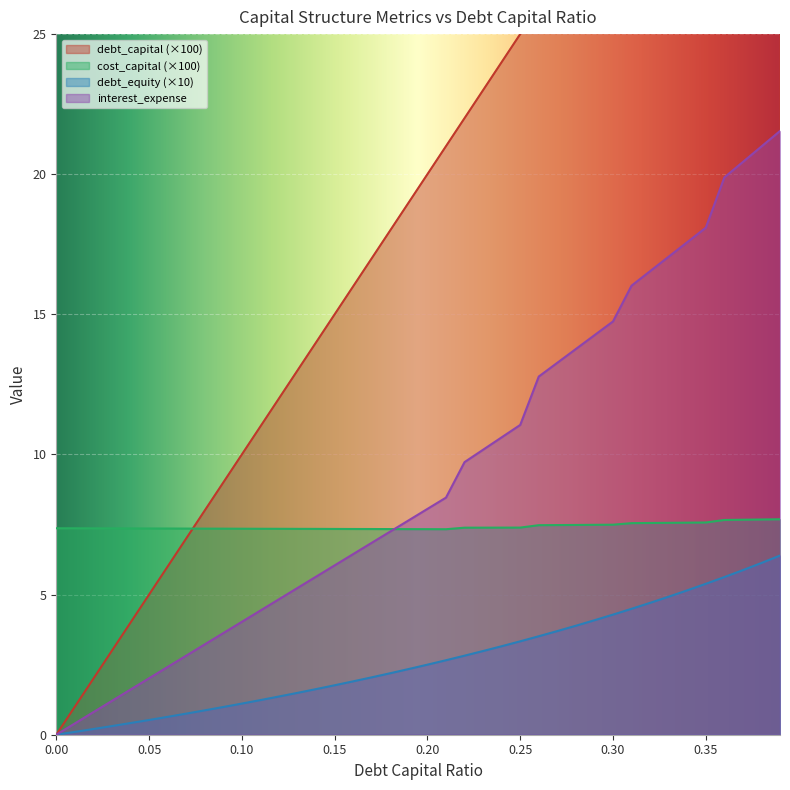

True or false: cost_capital (×100) and debt_equity (×10) cross at least once.

False